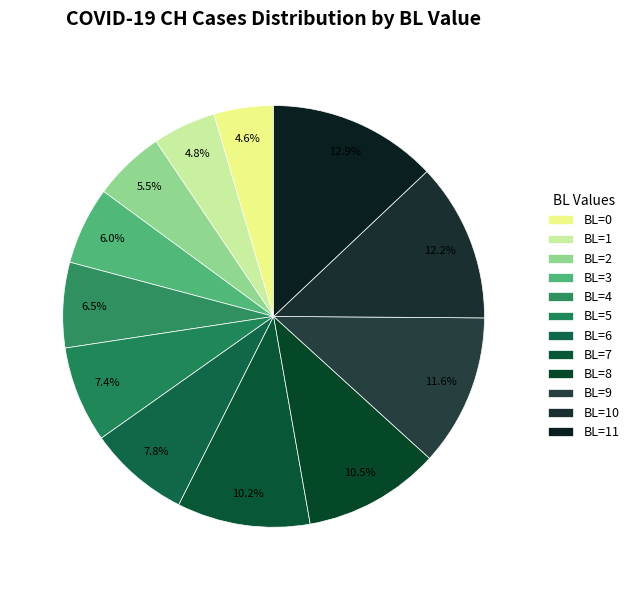

Is it true that BL=3 is 1% of the pie?

False